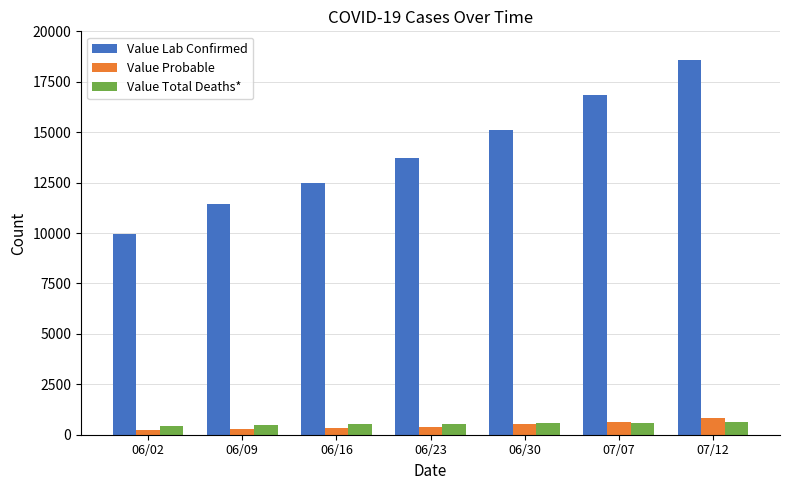

Which category has the highest value across all series?

07/12